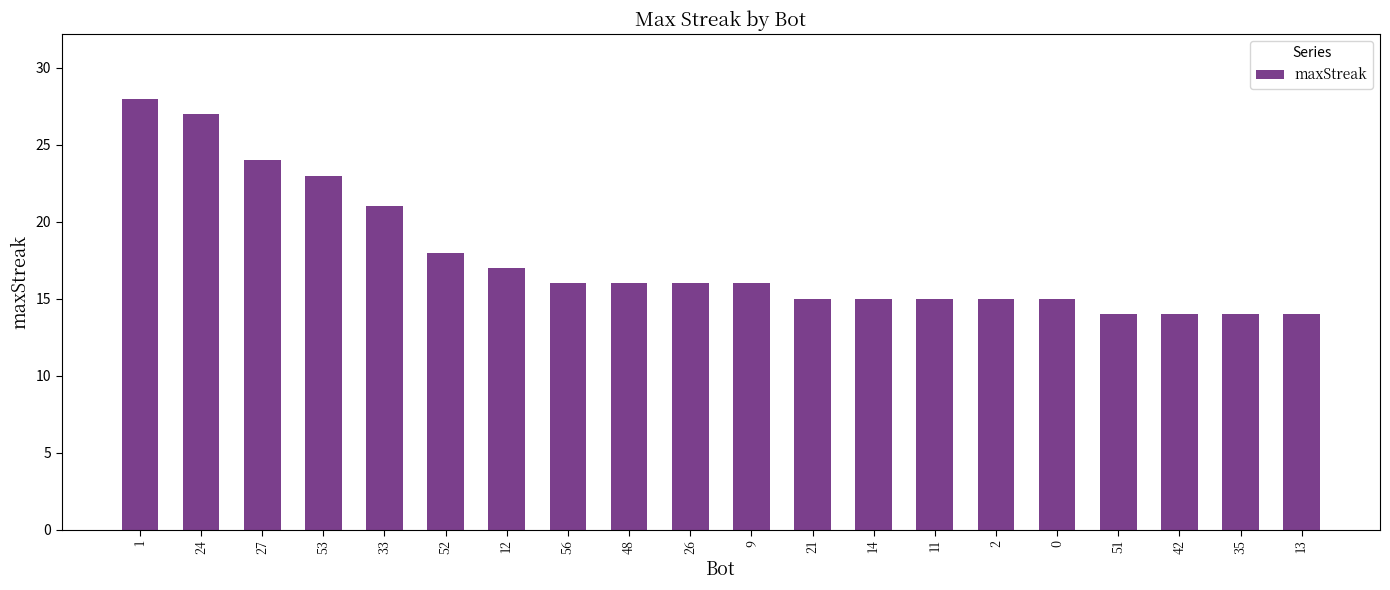

What is the minimum value shown in the chart?

14